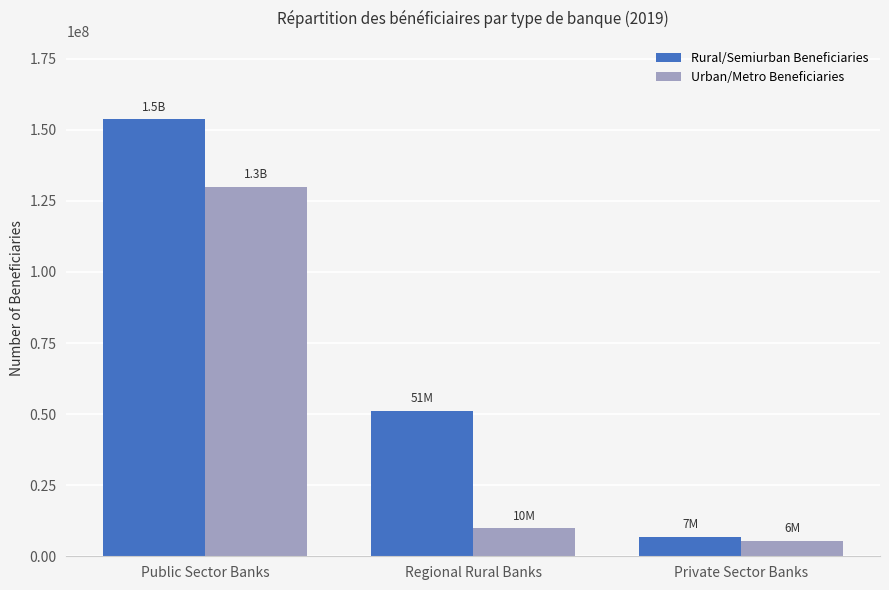

Which series has the largest total across all categories?

Rural/Semiurban Beneficiaries